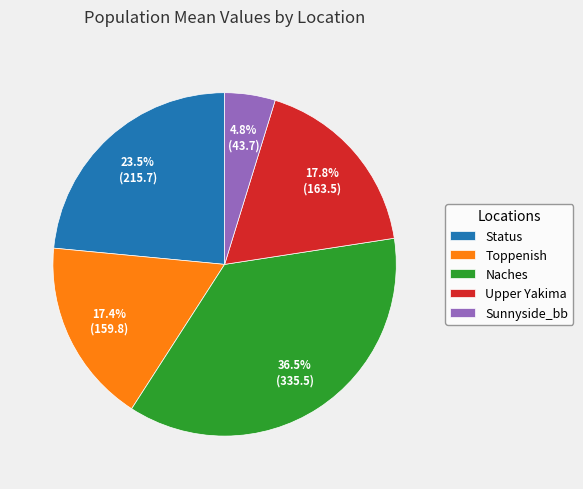

What is the smallest slice in the pie chart?

Sunnyside_bb